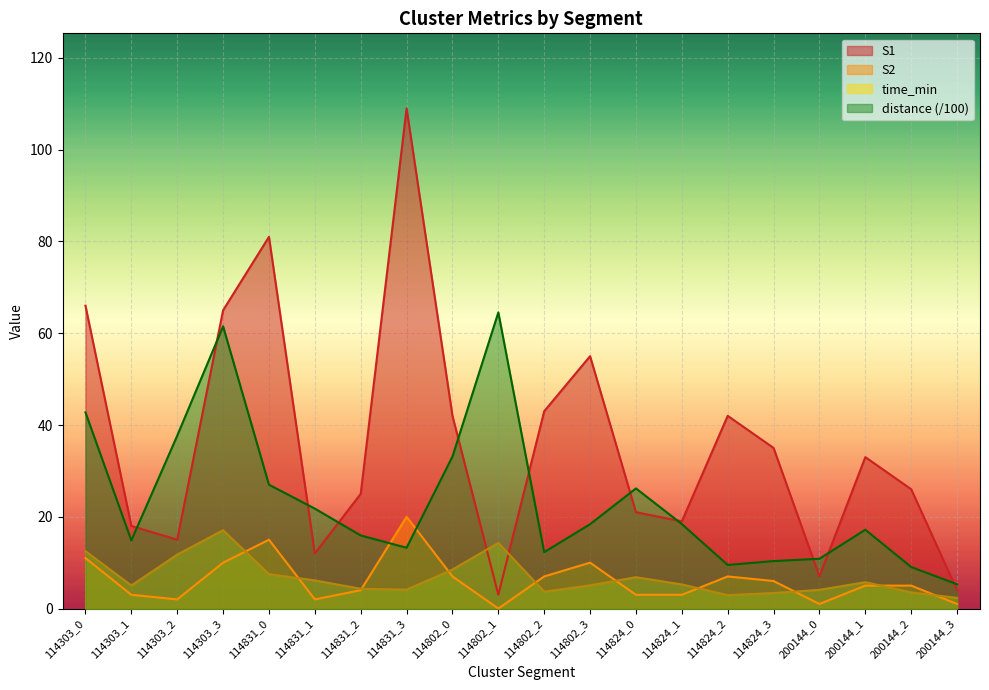

Where is distance nearest to the value 34?

114802_0